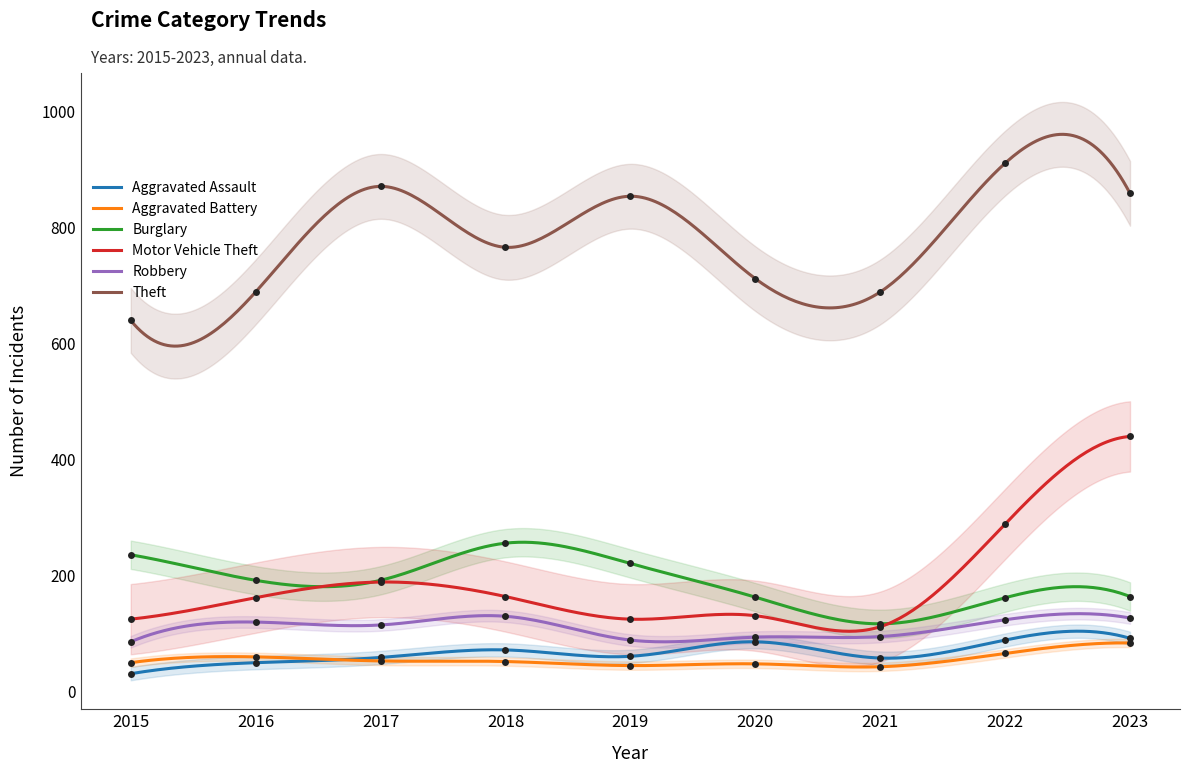

Which series has the largest total across all categories?

Theft